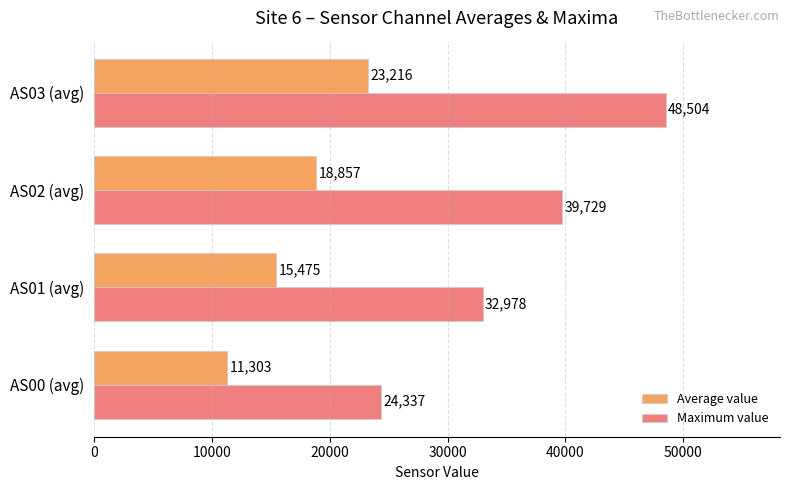

What is the difference between the maximum and minimum values in the Maximum value series?

24167.0